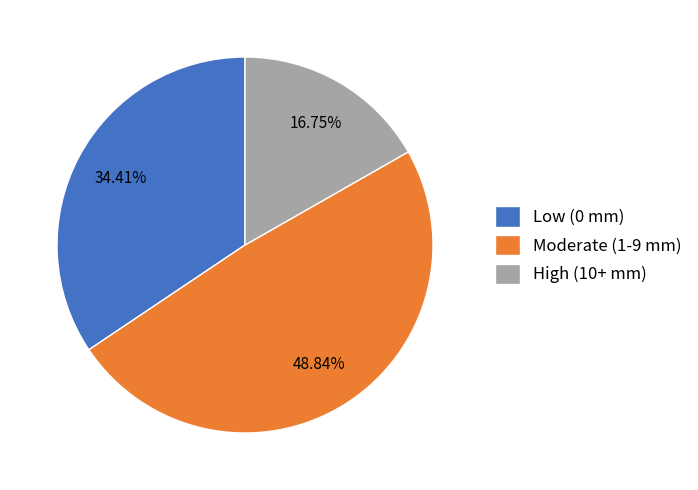

Is there any slice that represents more than half of the pie?

No